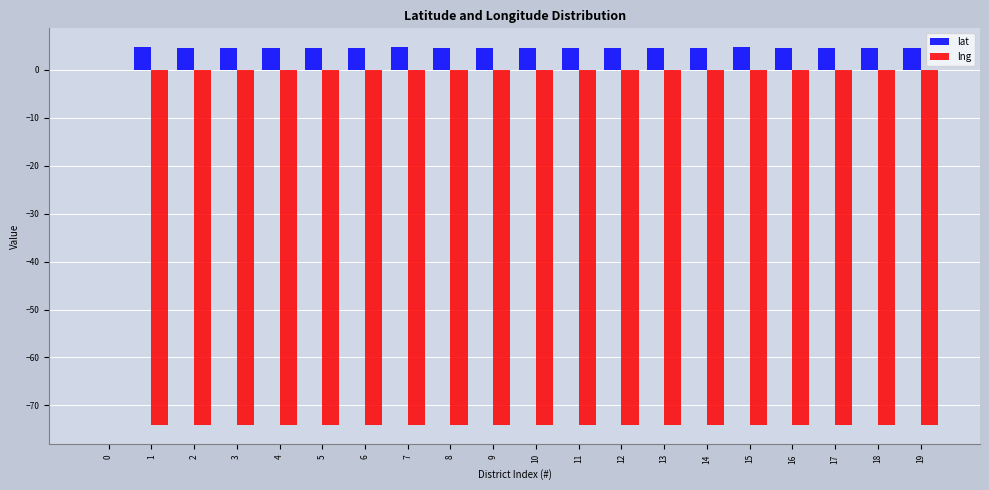

Between 0 and 2, which series saw the biggest shift?

lng